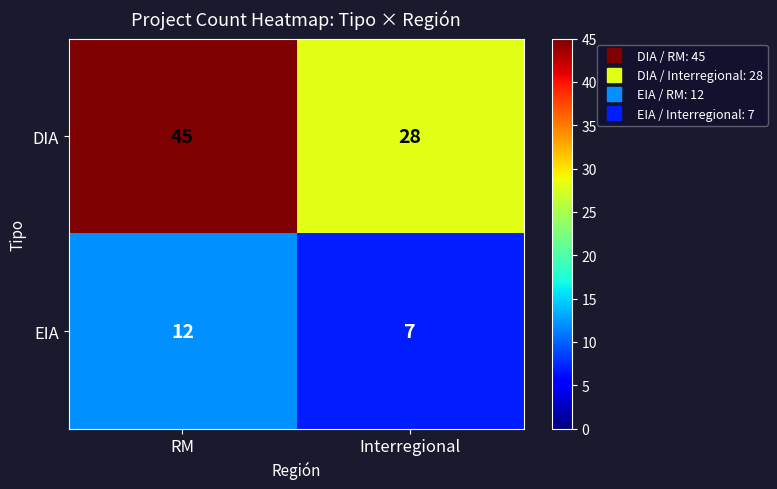

True or false: EIA has a value of 12 at RM.

True